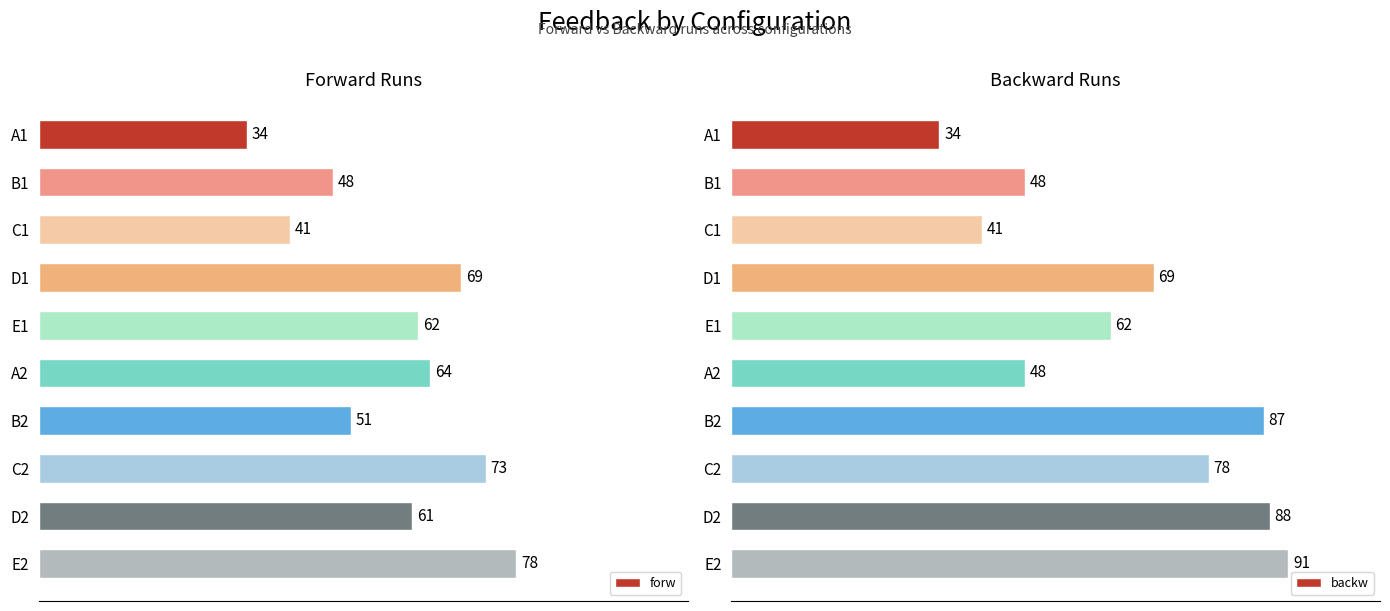

What is the difference between the second highest and second lowest values in the backw series?

47